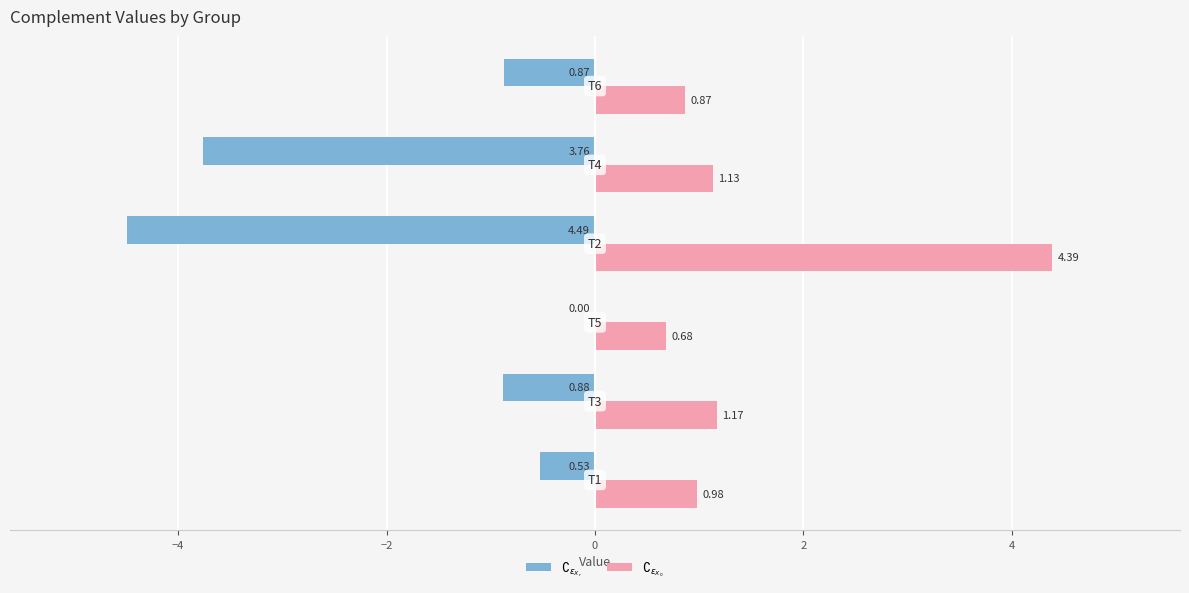

Reading right to left, transcribe all the data shown in this chart.

$\complement_{\epsilon_{X_r}}$: 4=-0.9	2=-3.8	0=-4.5	−2=0.0	−4=-0.9	−6=-0.5
$\complement_{\epsilon_{X_0}}$: 4=0.9	2=1.1	0=4.4	−2=0.7	−4=1.2	−6=1.0